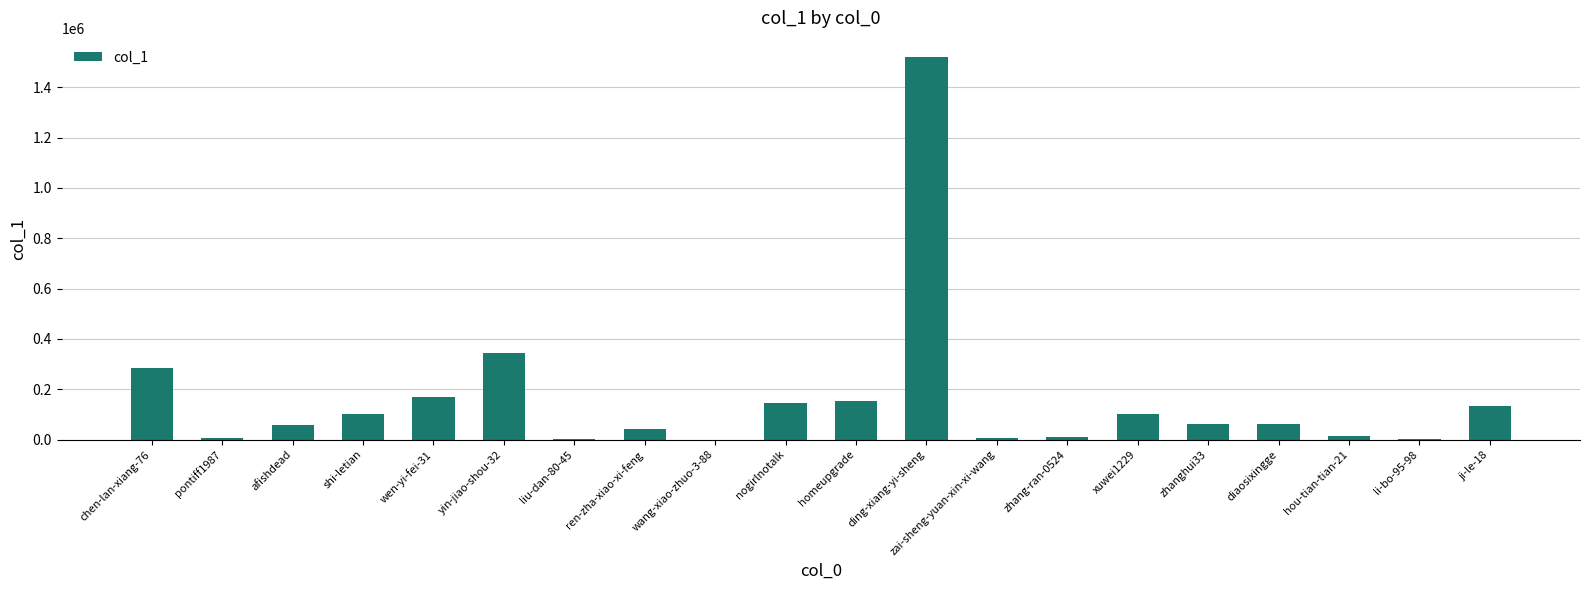

Is it true that the value at wen-yi-fei-31 is 168792?

True